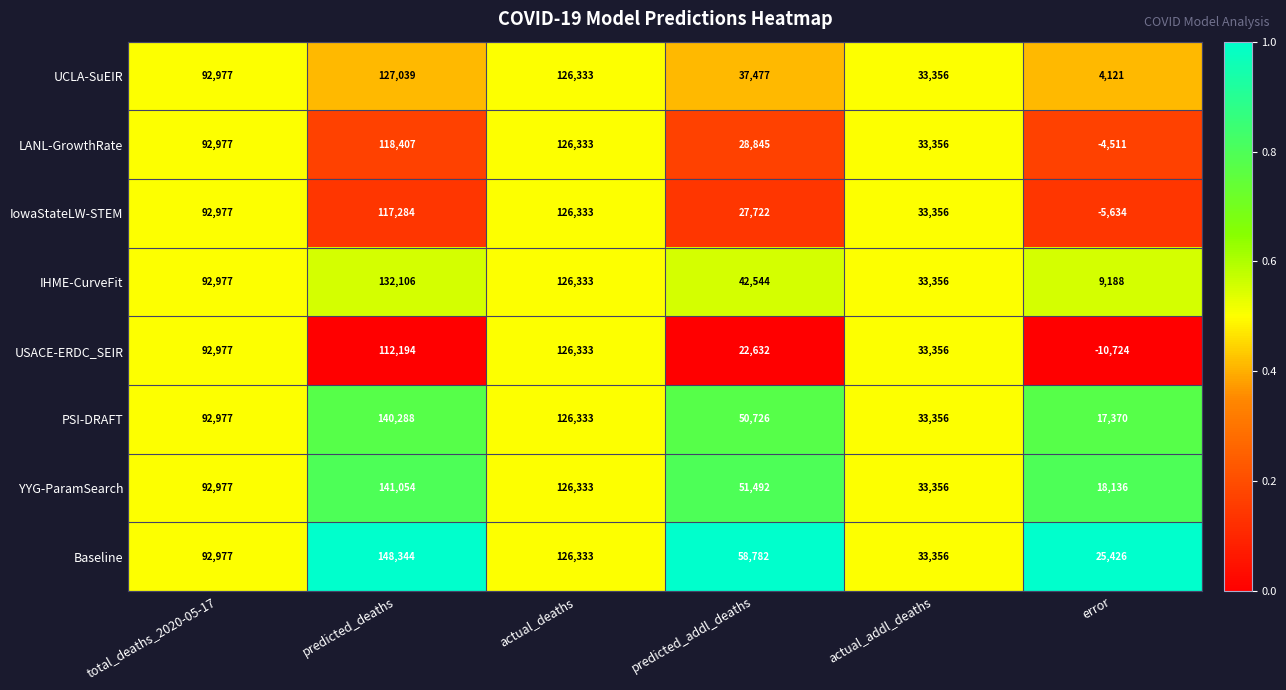

At which label does IowaStateLW-STEM reach its minimum?

error